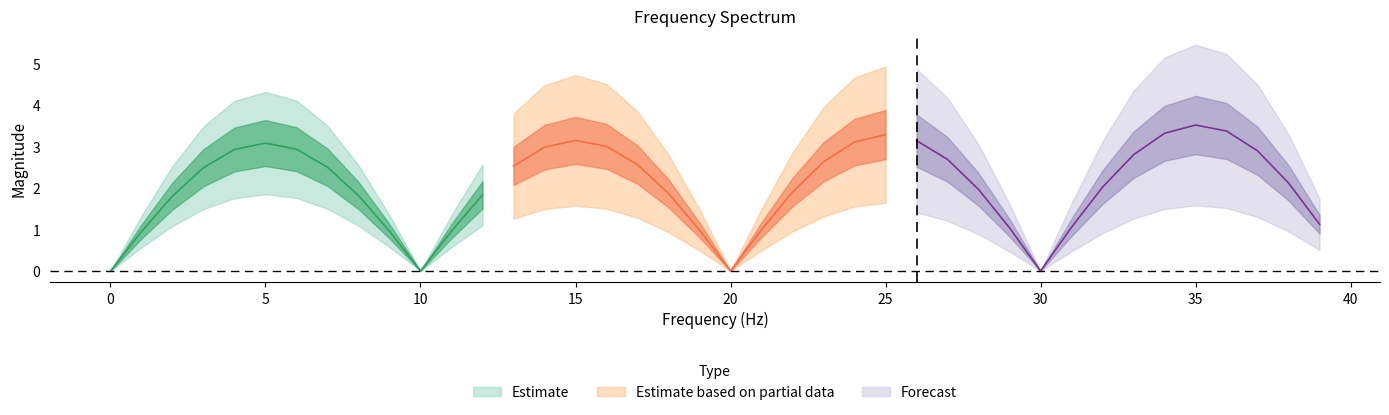

Is it true that the value at 33 is 4.3?

False